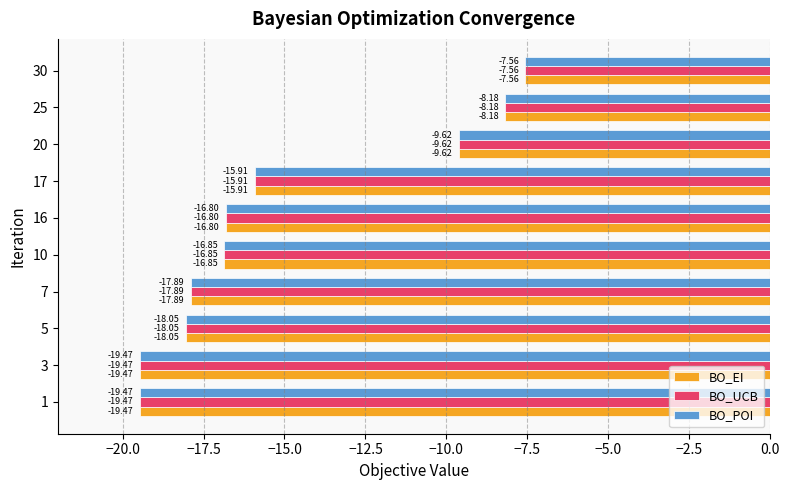

At which category is the sum across all series the highest?

30